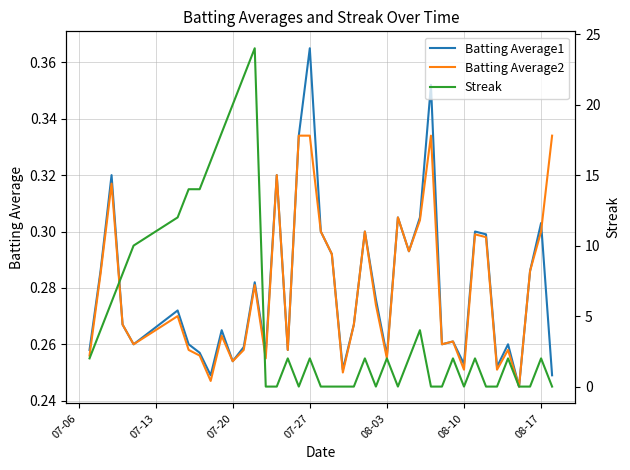

True or false: Batting Average2 has more than 2 points higher than both neighbors.

True